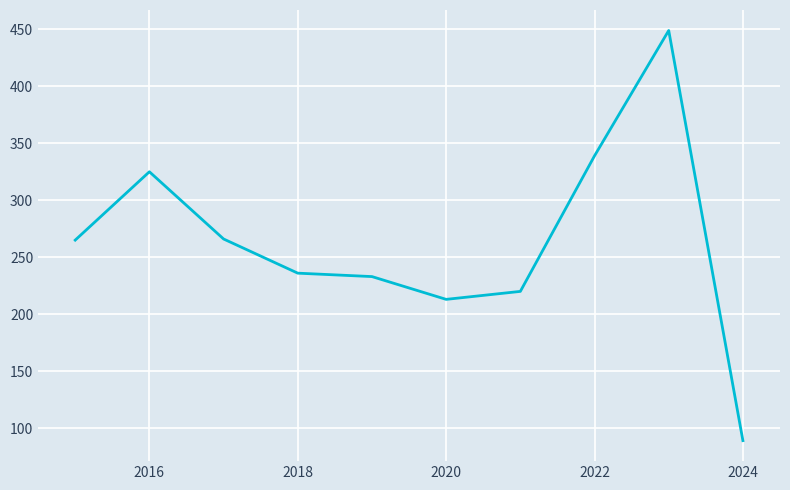

What is the smallest value displayed?

89